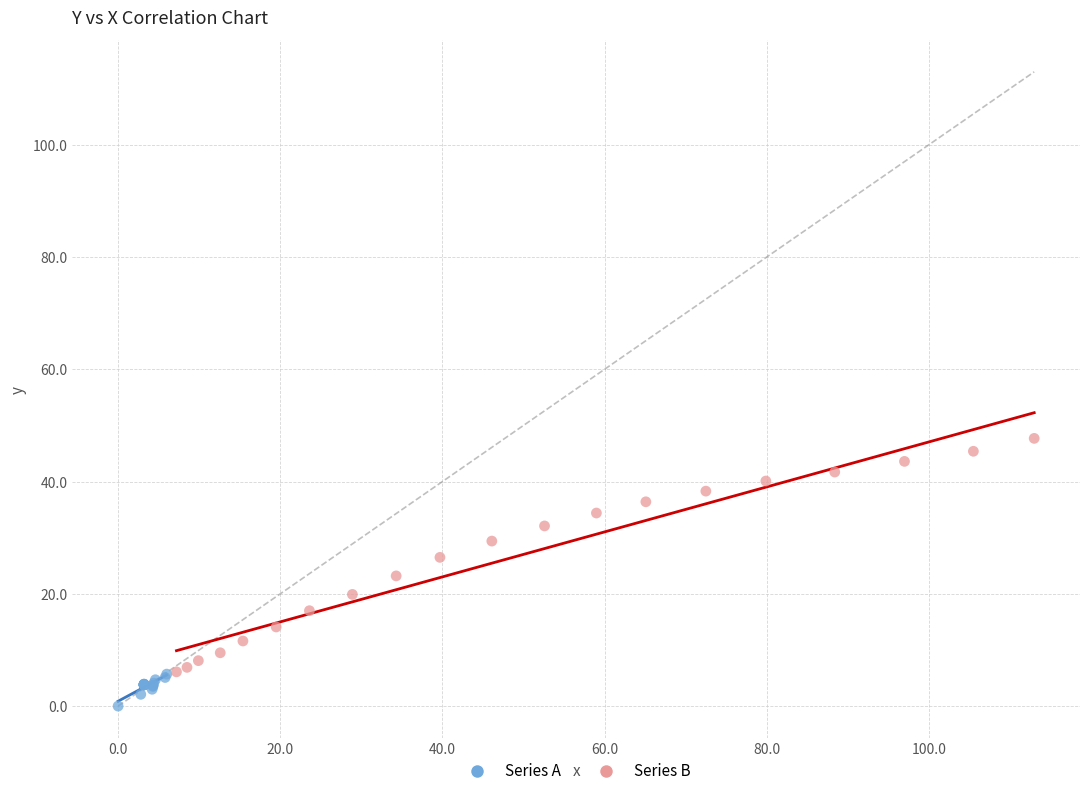

Which series reaches the minimum Y coordinate?

Series A